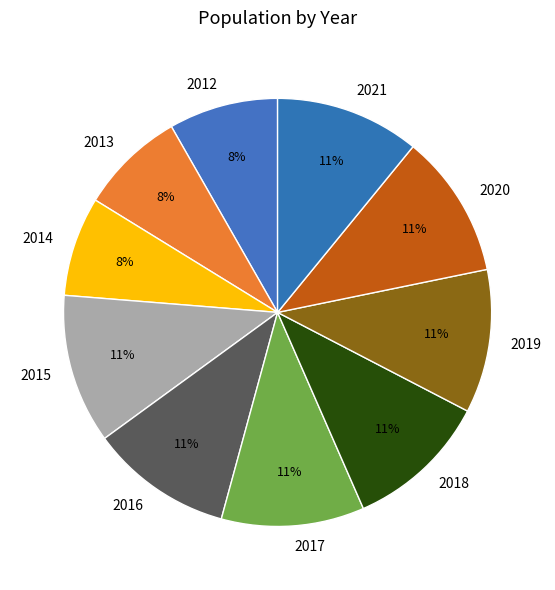

Is there a majority slice in this chart?

No